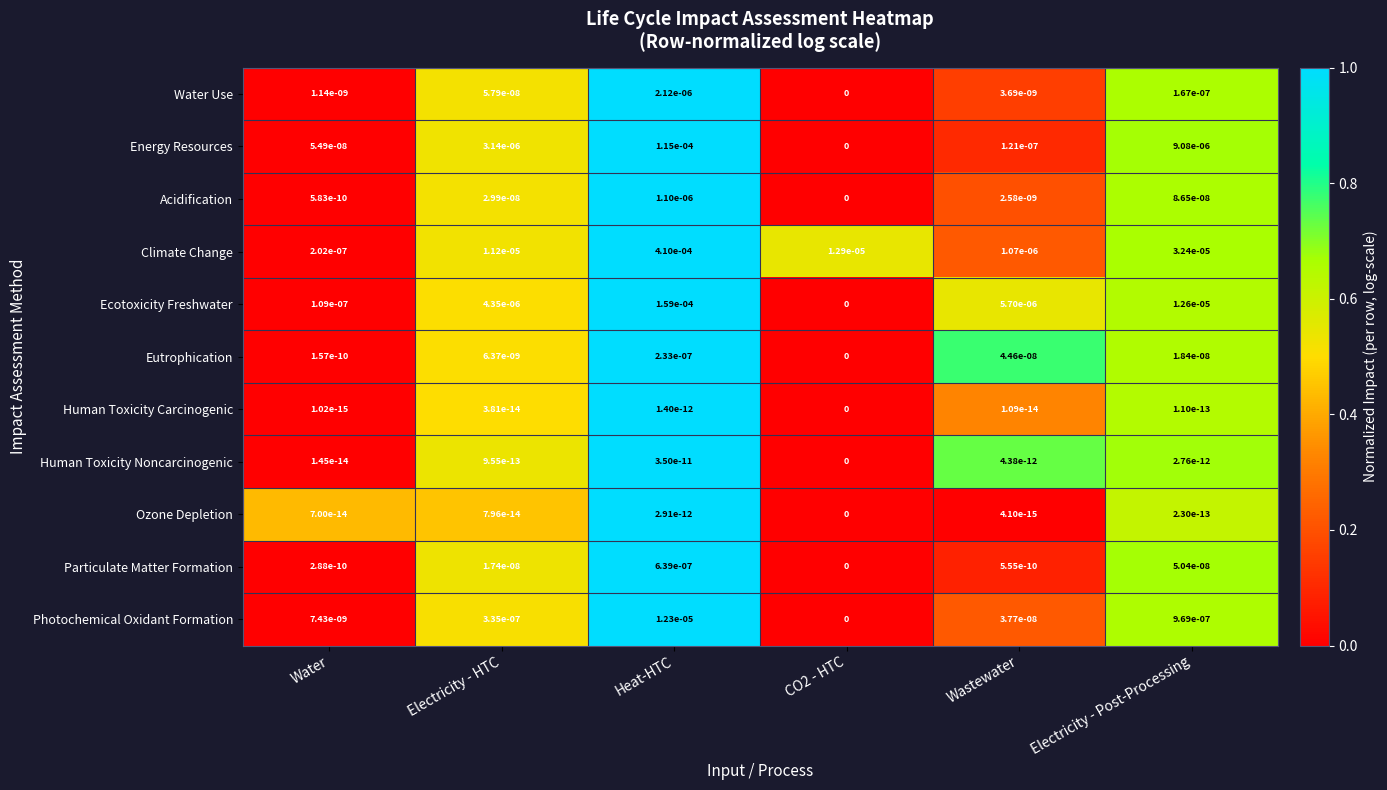

Which series has the widest spread of values?

Climate Change